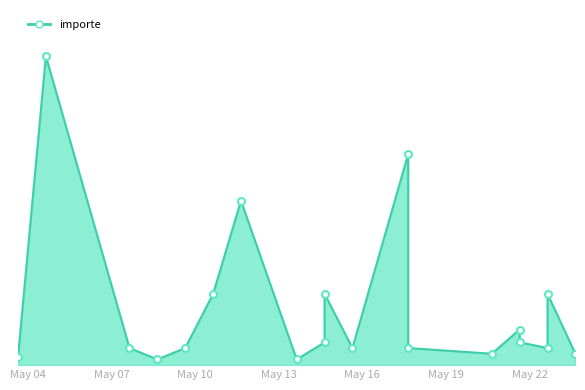

Read the value at May 22, to the nearest 10.

360